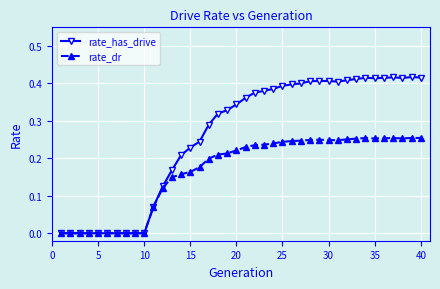

List the series in order of their peak value, highest first.

rate_has_drive, rate_dr